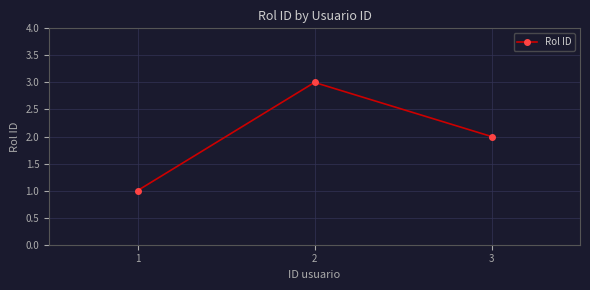

Rank the categories by value from highest to lowest.

2, 3, 1